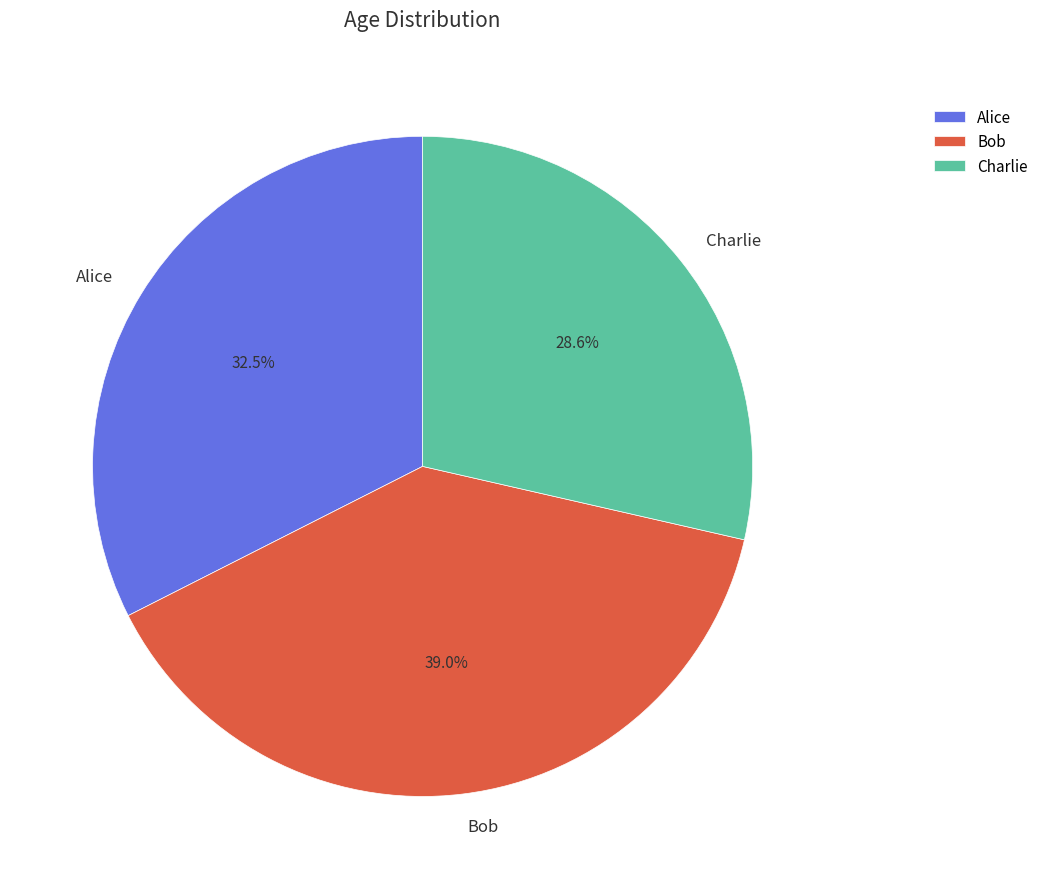

To the nearest percent, what is the average slice percentage?

33%